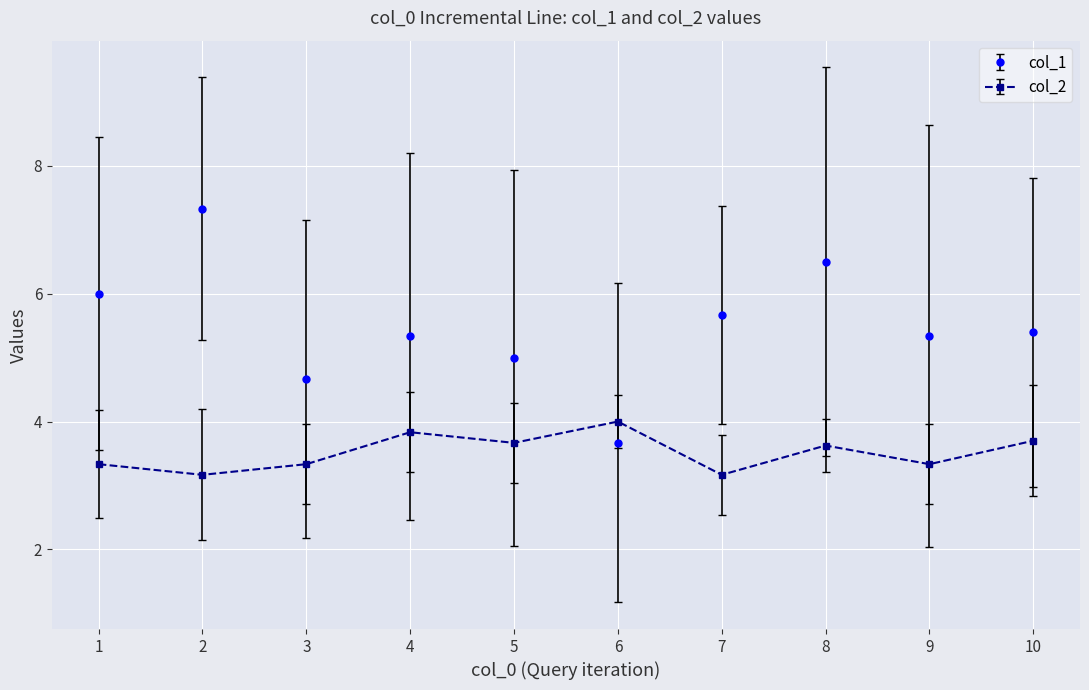

What is the maximum value for col_2?

4.0